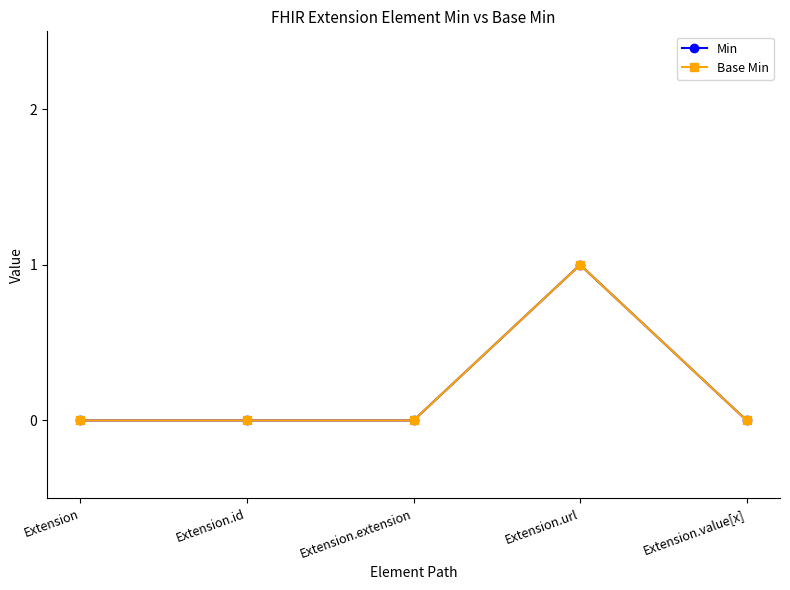

Which category has the lowest value across all series?

Extension